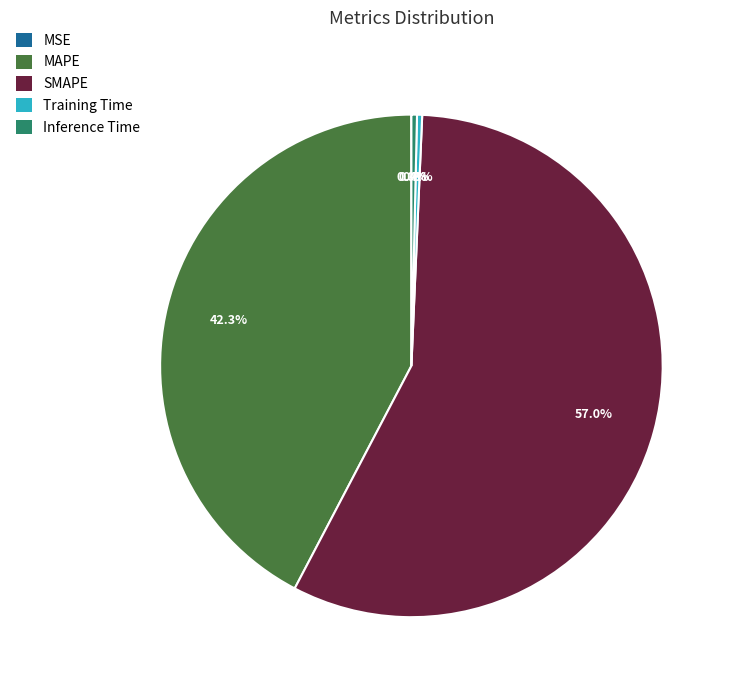

To the nearest percent, what is the combined percentage of Training Time and SMAPE?

57%